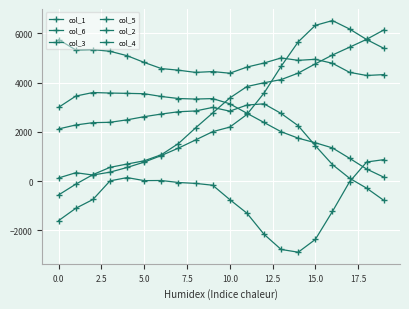

How many negative values does the col_3 series have?

2